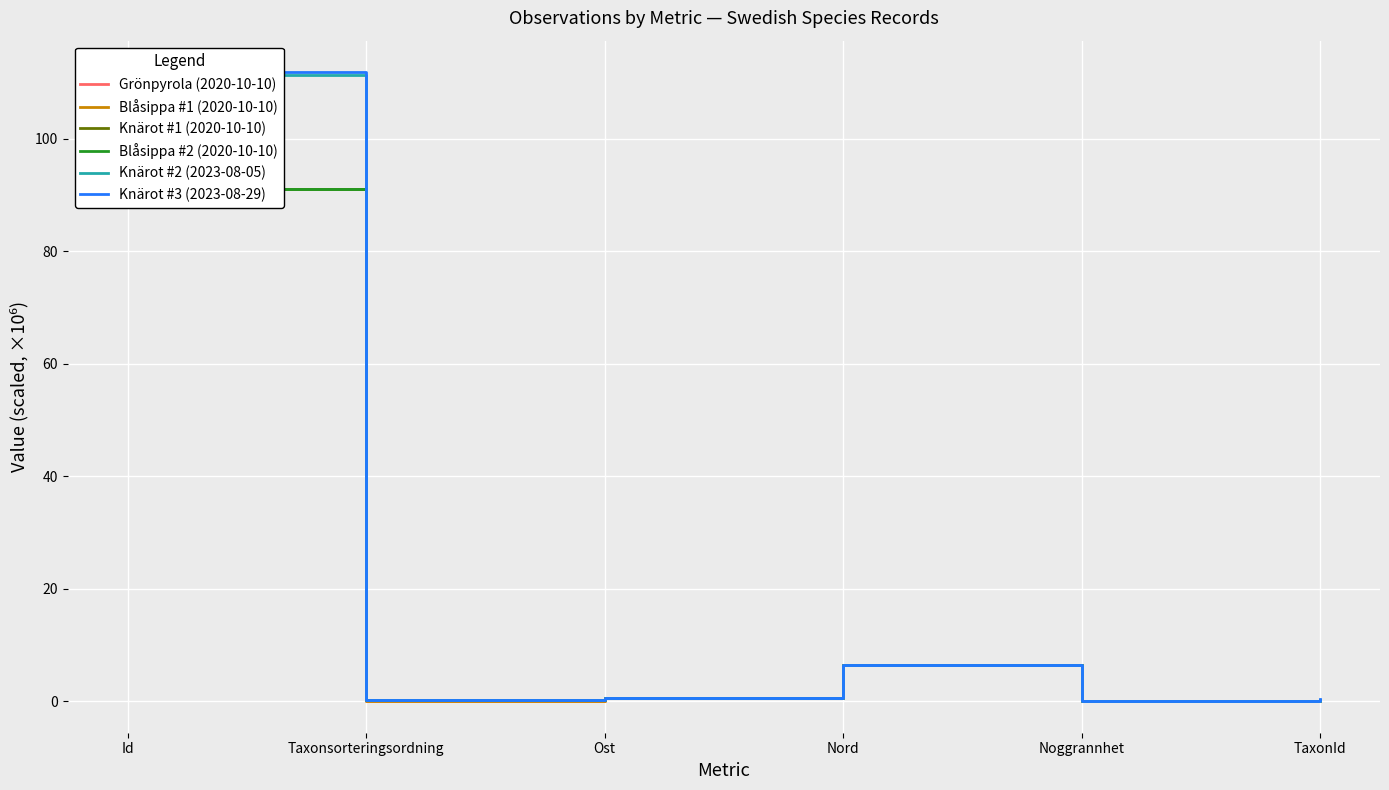

True or false: Blåsippa #2 (2020-10-10) and Grönpyrola (2020-10-10) cross at least once.

False